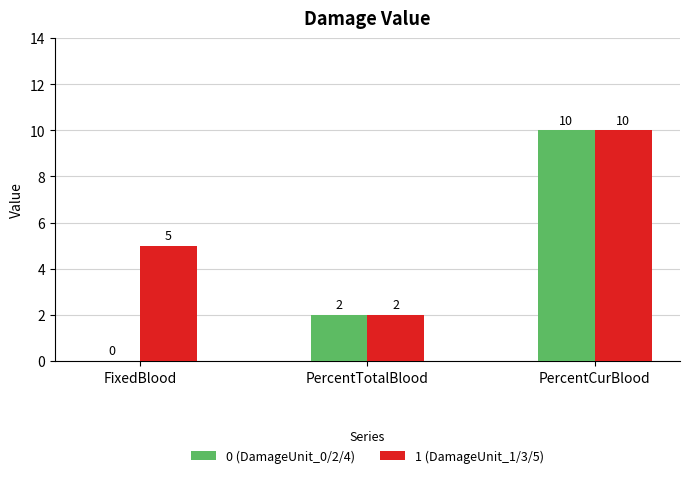

Read the 1 (DamageUnit_1/3/5) value at FixedBlood.

5